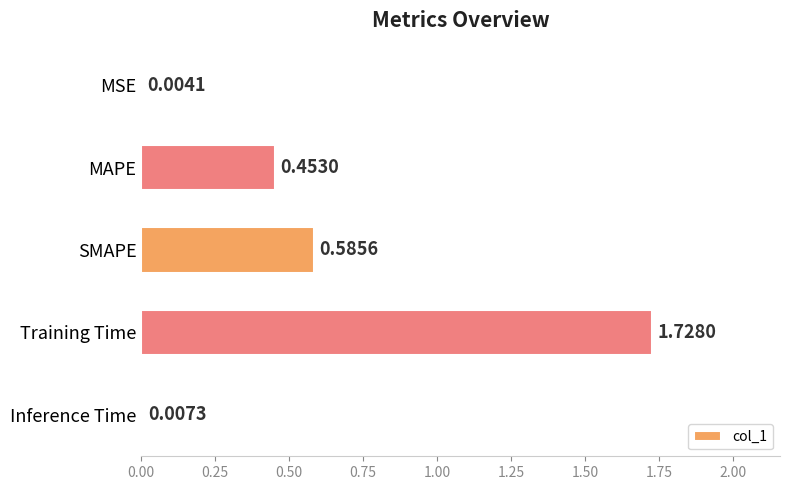

Where is the data nearest to the value 0?

MSE